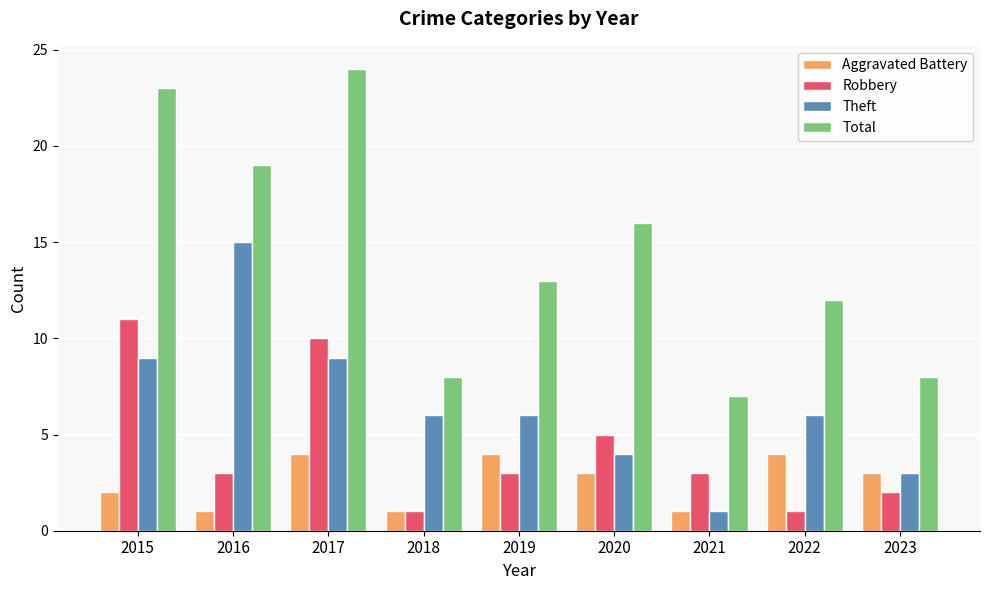

At which label is Robbery closest to 6?

2020